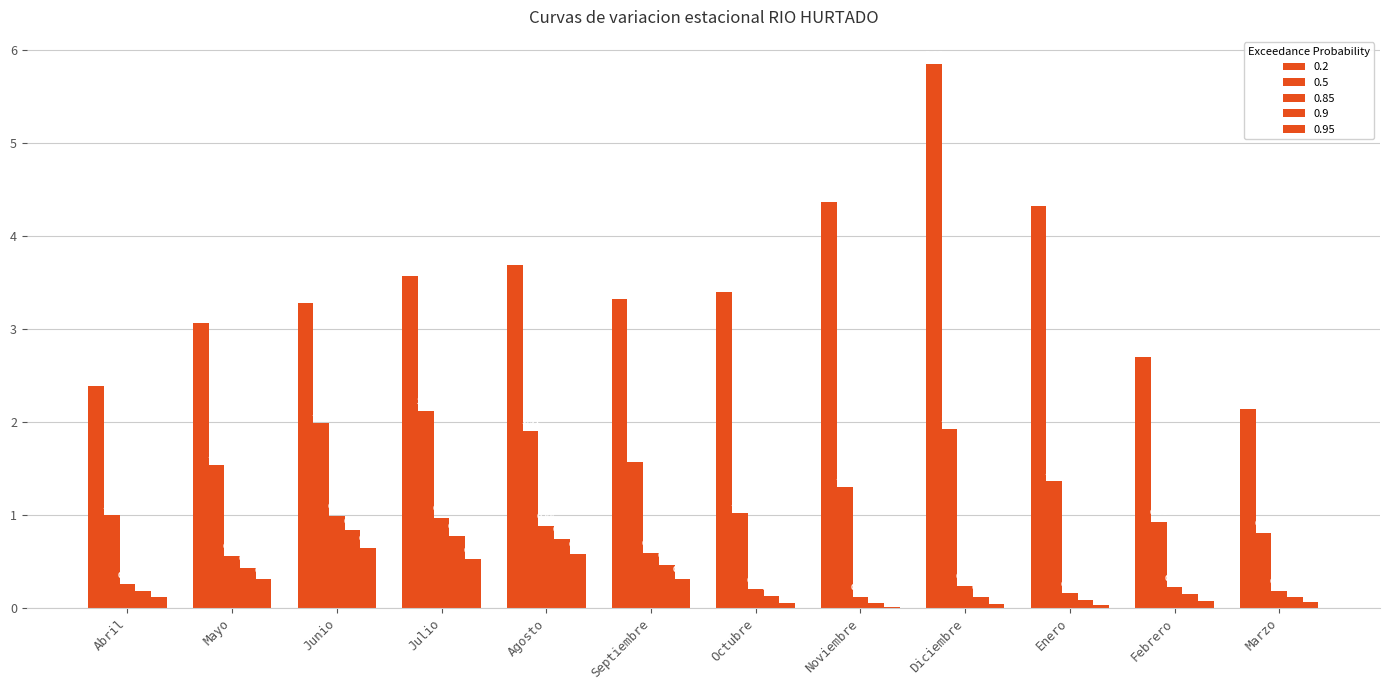

Are the bars horizontal?

No